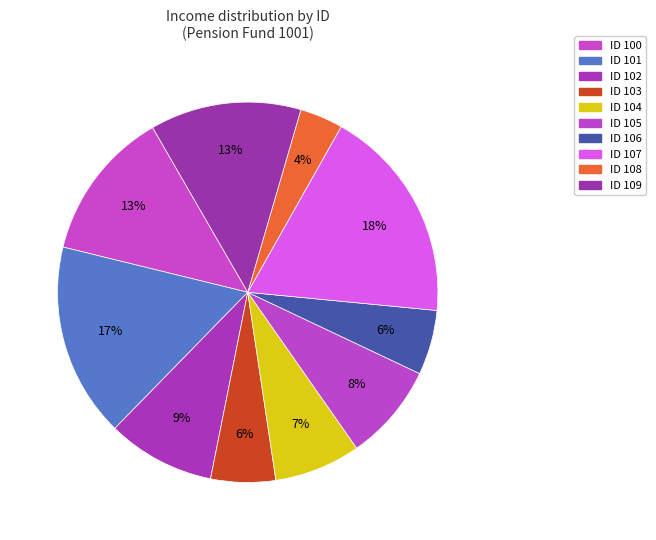

Which category has the biggest portion of the pie?

ID 107